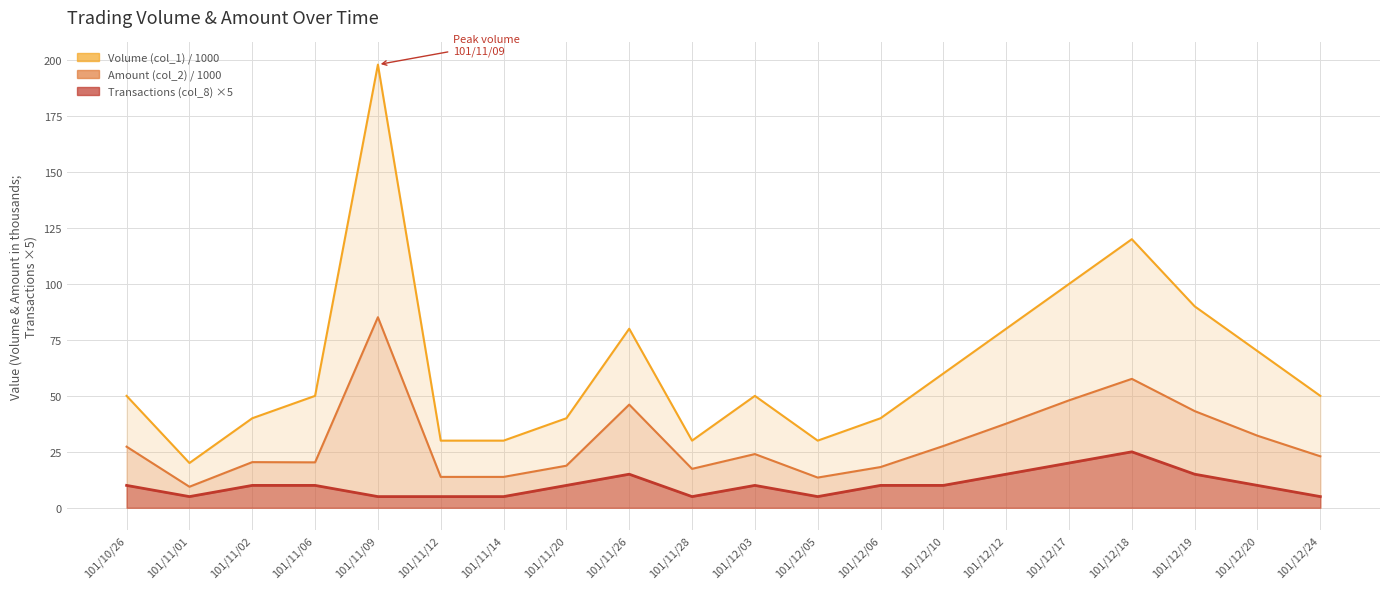

How many data points in Amount (col_2) are above 24?

9